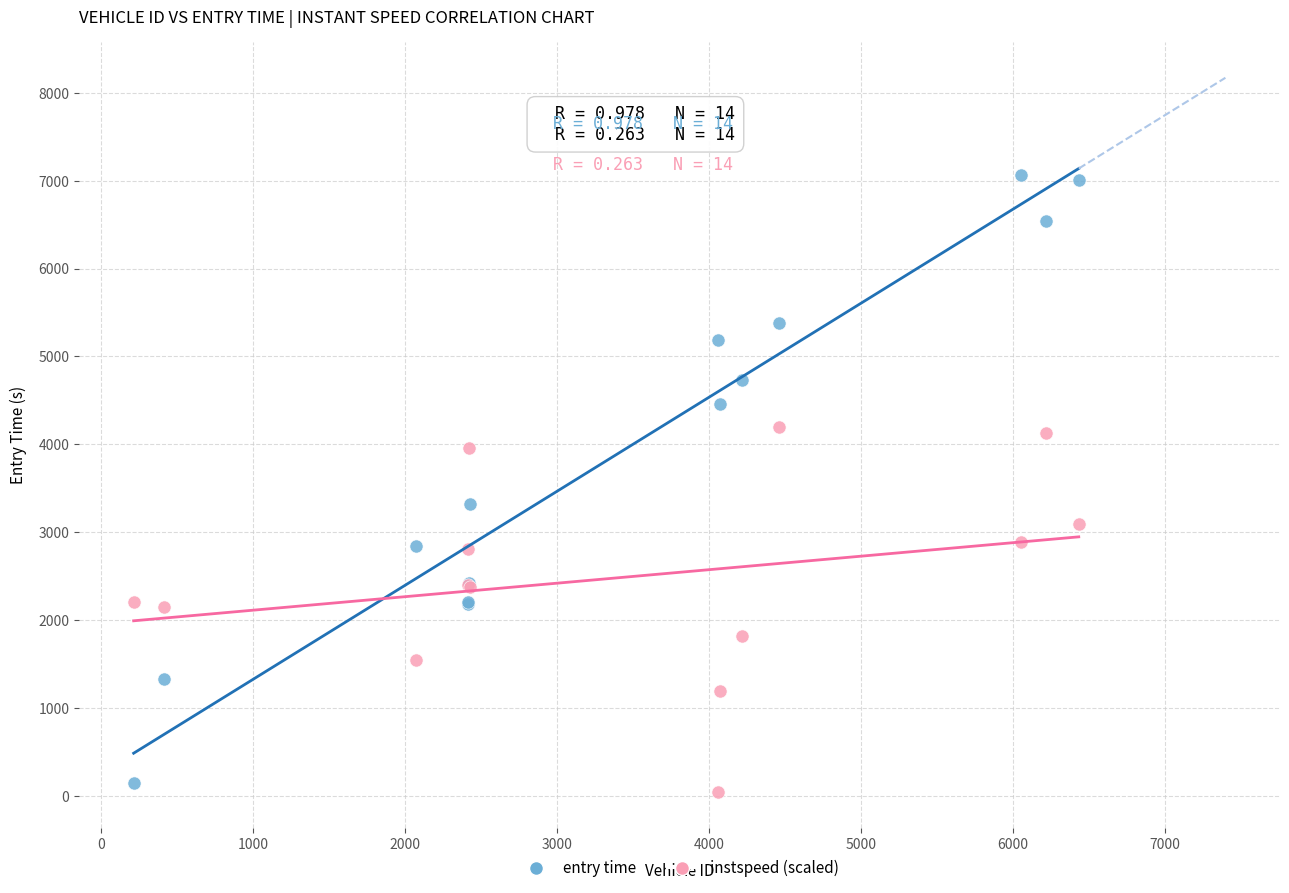

Across all series, what Y value is closest to 3555?

3327.1